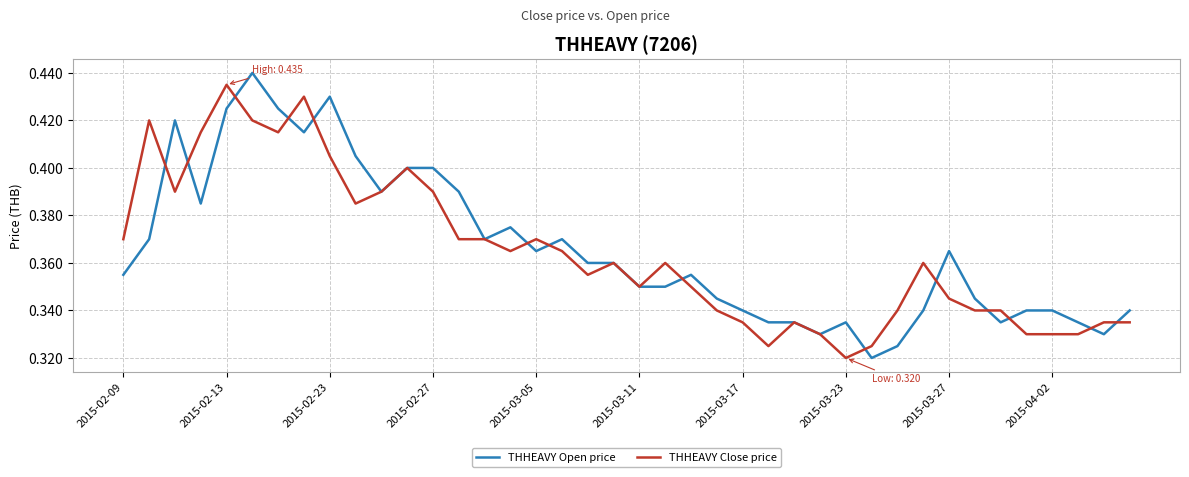

Which series has the largest range (max minus min)?

THHEAVY Open price